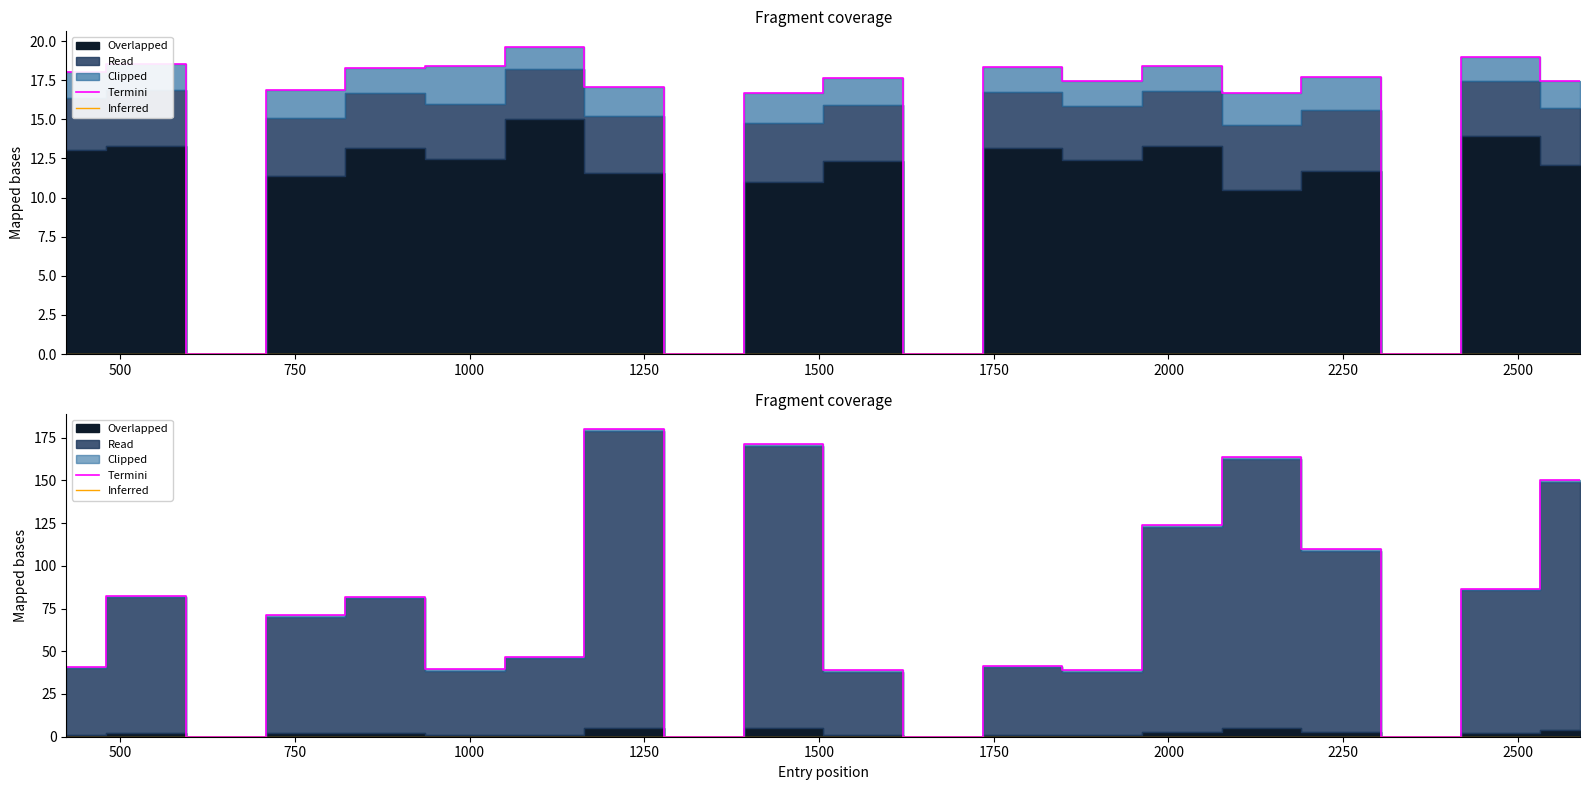

What is the label of the 16th point from the right?

1250